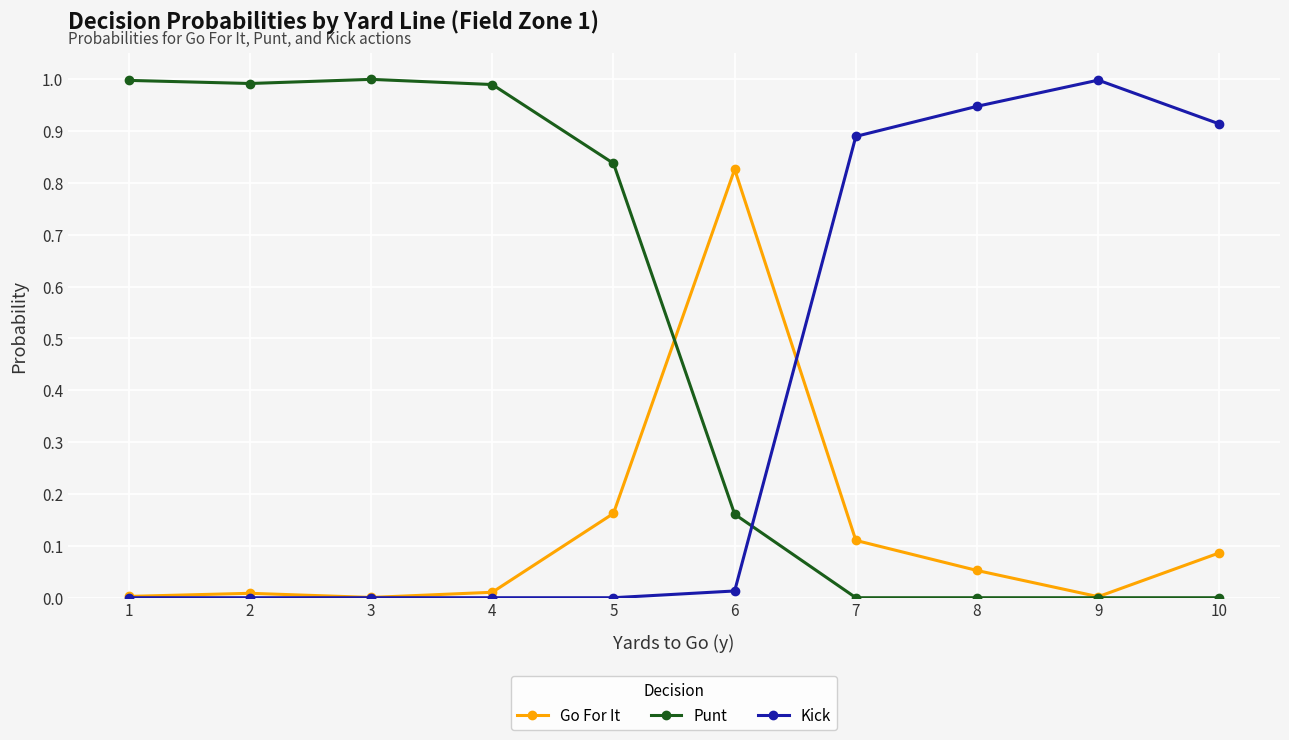

What is the maximum value shown in the chart?

1.0